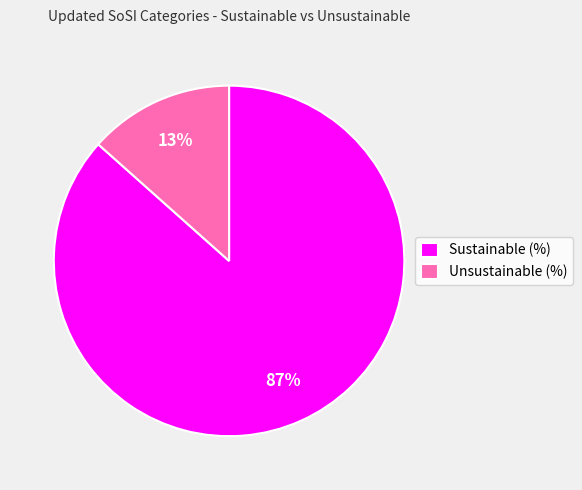

To the nearest percent, what is the combined percentage of Unsustainable (%) and Sustainable (%)?

100%